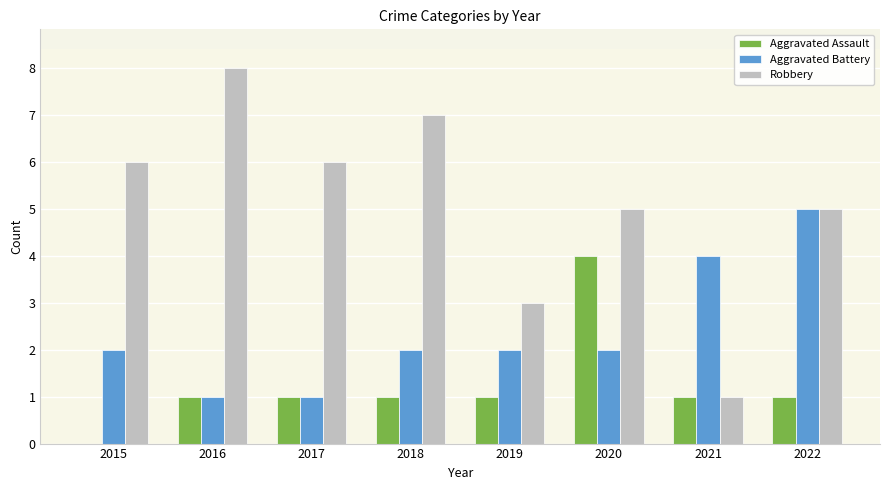

Between 2019 and 2022, which series saw the biggest shift?

Aggravated Battery